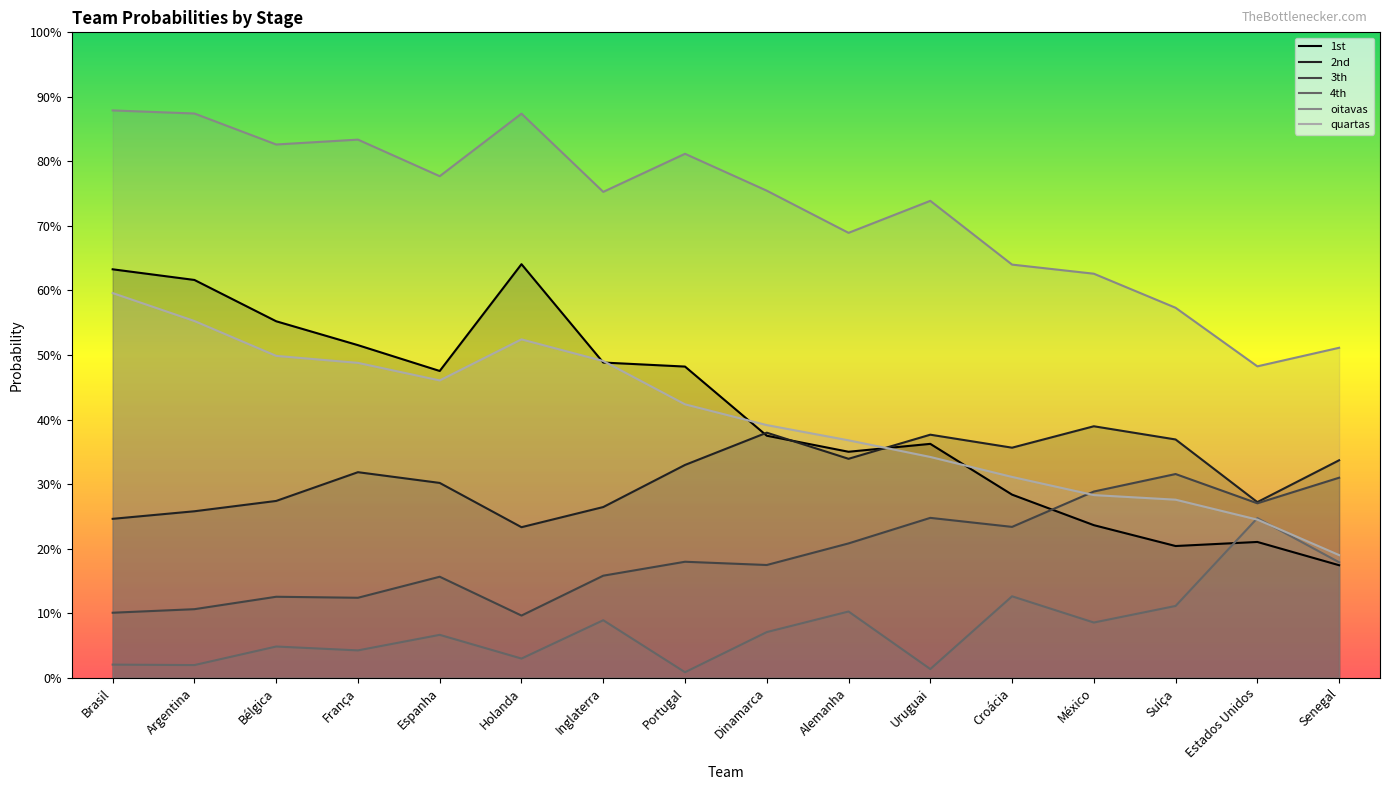

Count the 1st values in the range 0 to 1.

16